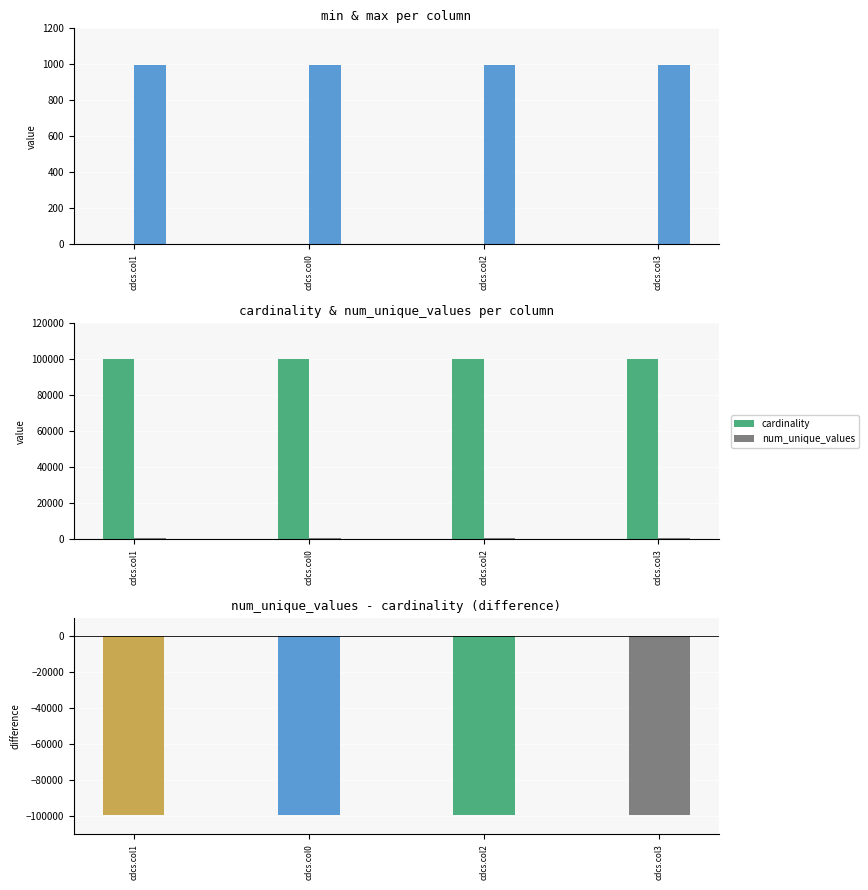

Reading right to left, transcribe all the data shown in this chart.

min: cdcs.col3=0	cdcs.col2=0	cdcs.col0=0	cdcs.col1=0
max: cdcs.col3=999	cdcs.col2=999	cdcs.col0=999	cdcs.col1=999
cardinality: cdcs.col3=100000	cdcs.col2=100000	cdcs.col0=100000	cdcs.col1=100000
num_unique_values: cdcs.col3=1000	cdcs.col2=1000	cdcs.col0=1000	cdcs.col1=1000
difference: cdcs.col3=-99000	cdcs.col2=-99000	cdcs.col0=-99000	cdcs.col1=-99000